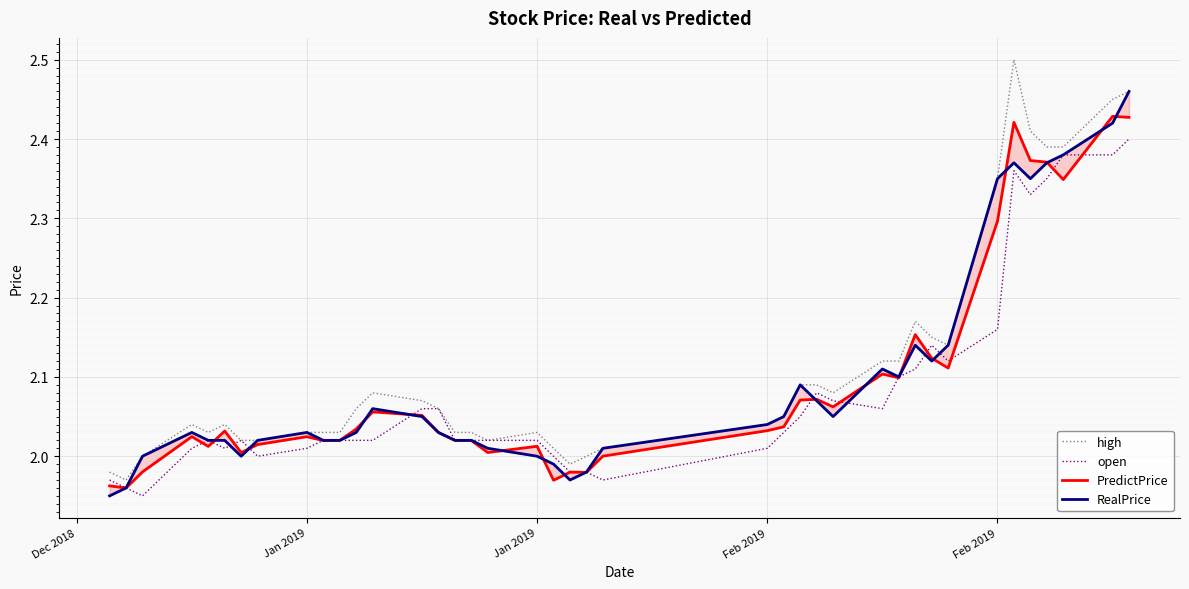

Read the PredictPrice value at Feb 2019.

2.3